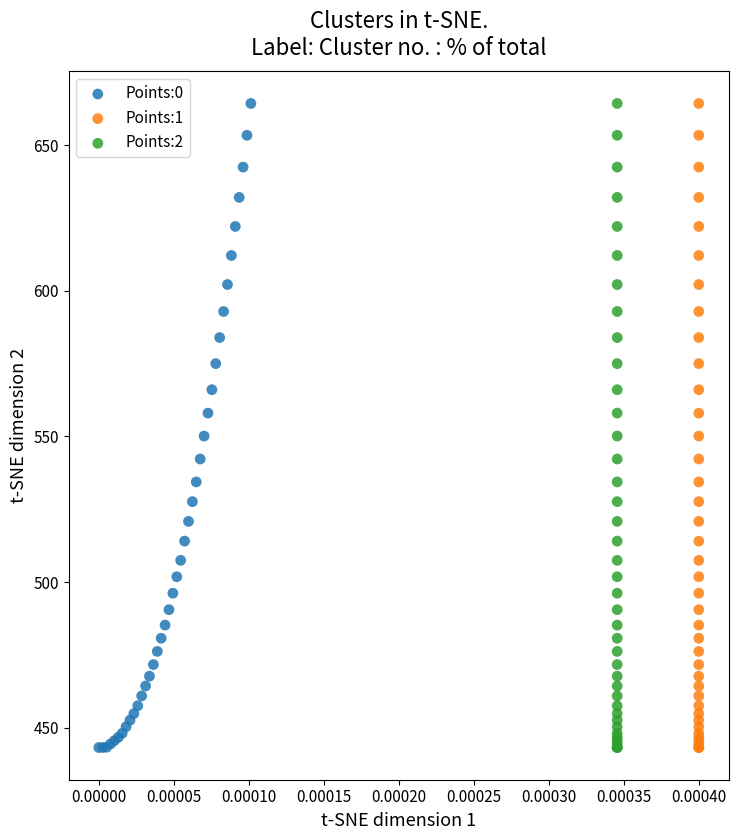

What are all the series names shown in the legend?

Points:0, Points:1, Points:2